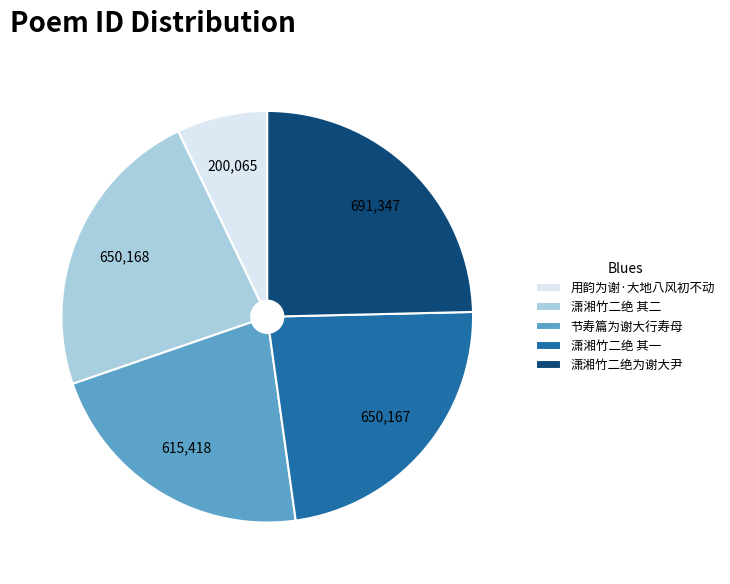

Is it true that 用韵为谢·大地八风初不动 is 1% of the pie?

False